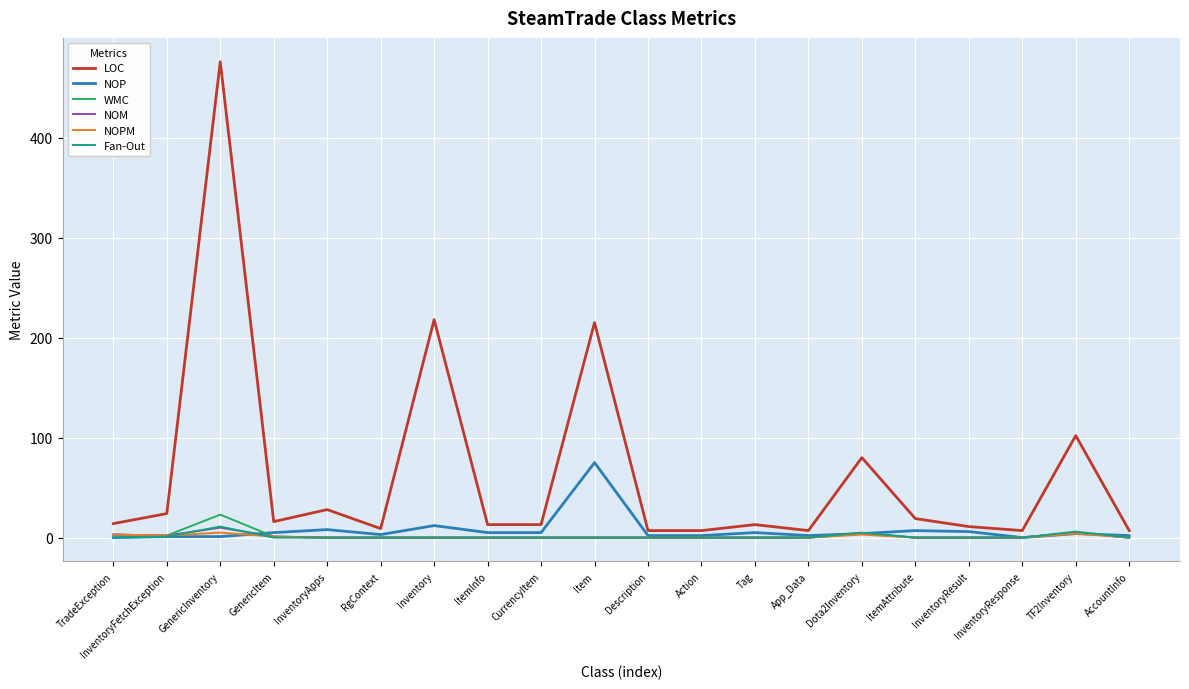

Which series has the widest spread of values?

LOC